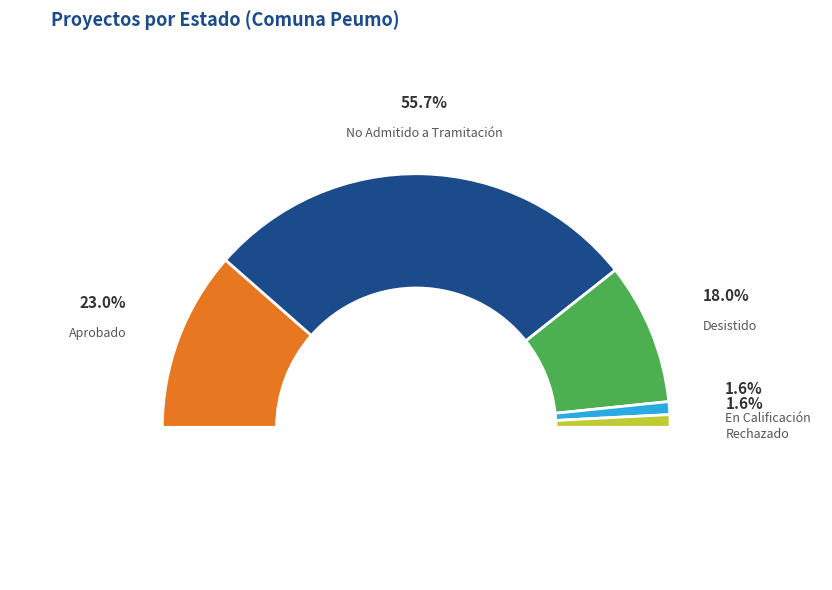

Rank the categories by value from lowest to highest.

En Calificación, Rechazado, Desistido, Aprobado, No Admitido a Tramitación